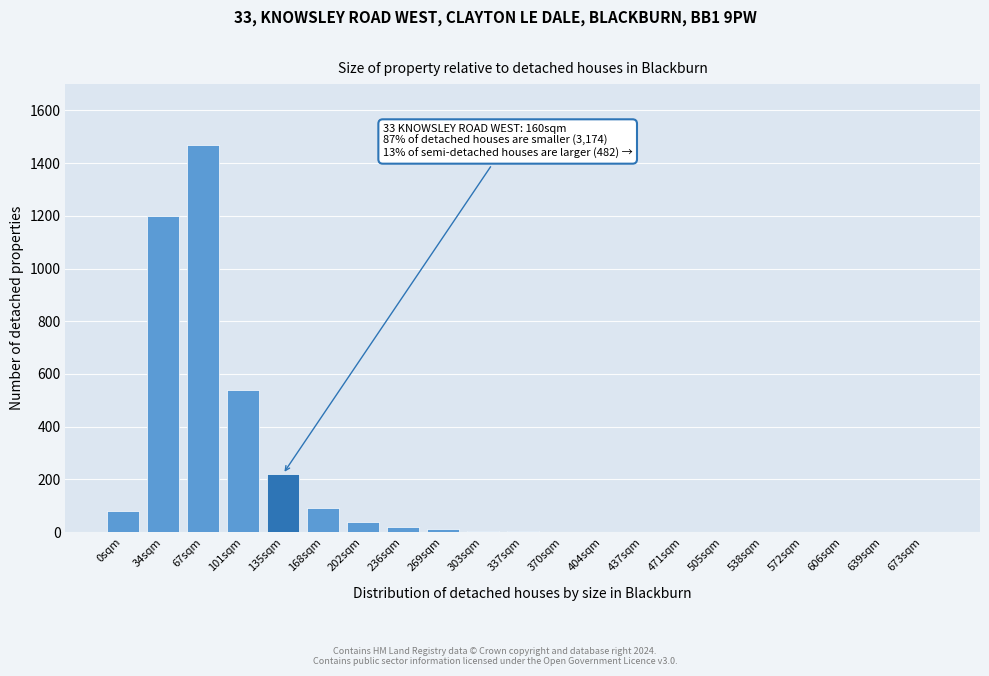

Which has a higher value, 0sqm or 505sqm?

0sqm